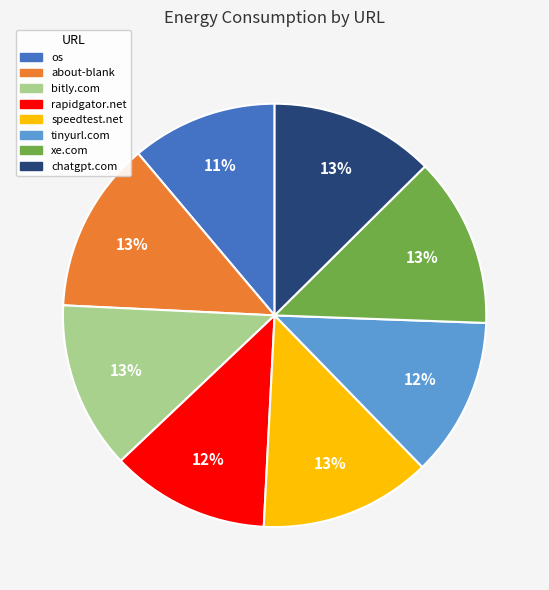

Is there any slice that represents more than half of the pie?

No